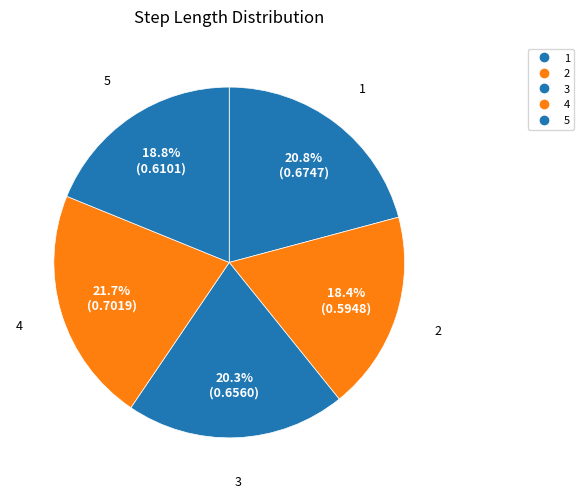

How many slices are in this pie chart?

5